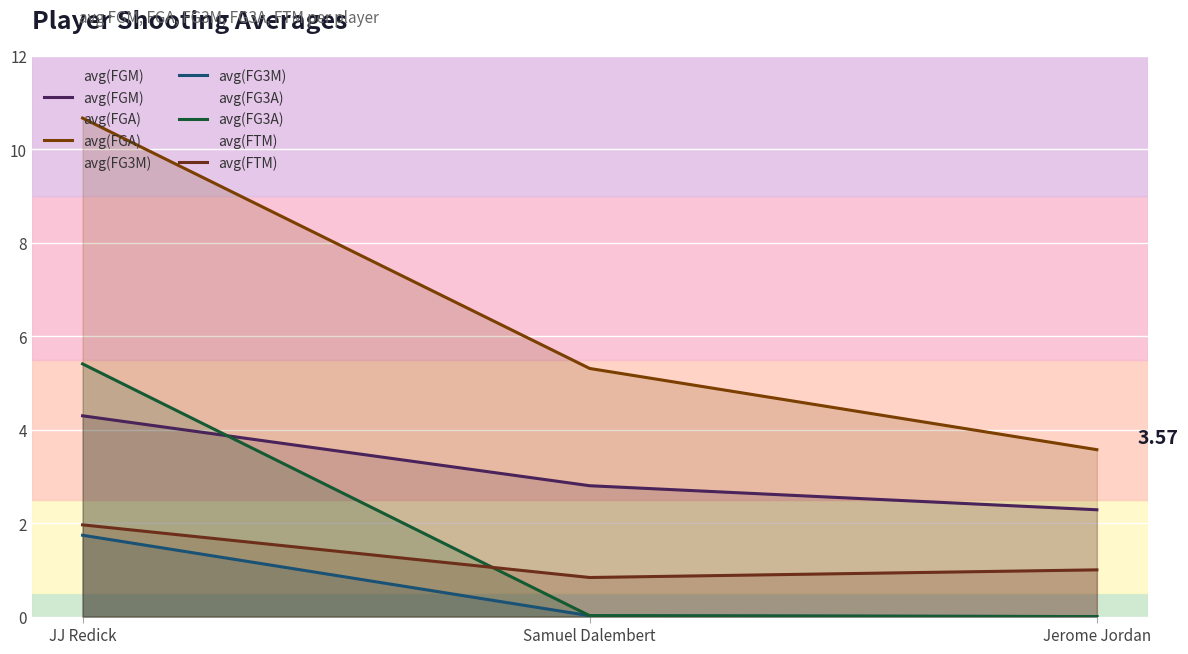

The avg(FG3M) series shows 0.0 at Samuel Dalembert. True or false?

True